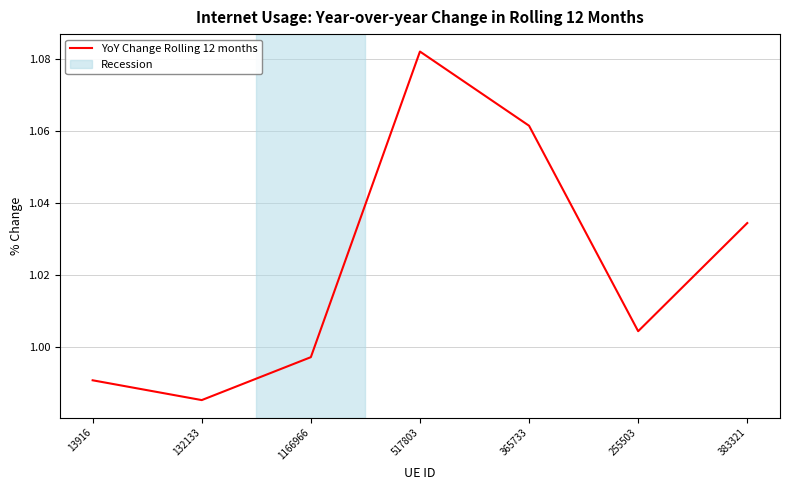

What is the sum of all values?

7.2